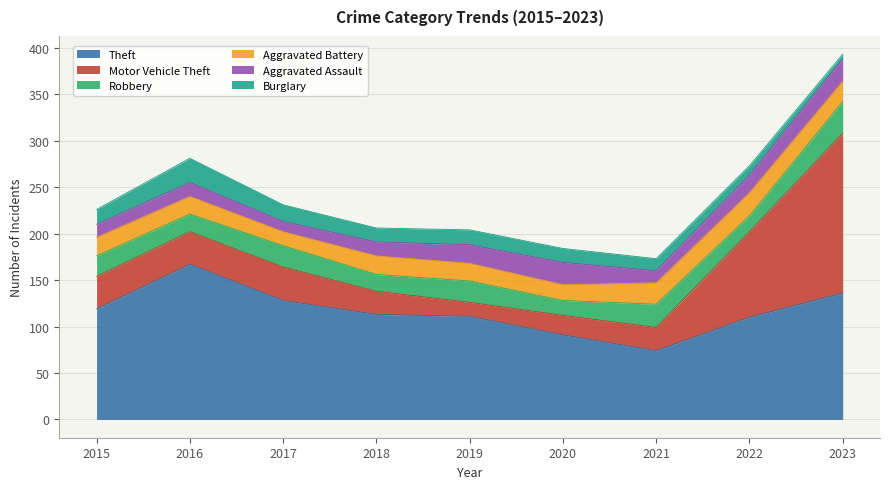

At which category is the sum across all series the highest?

2023